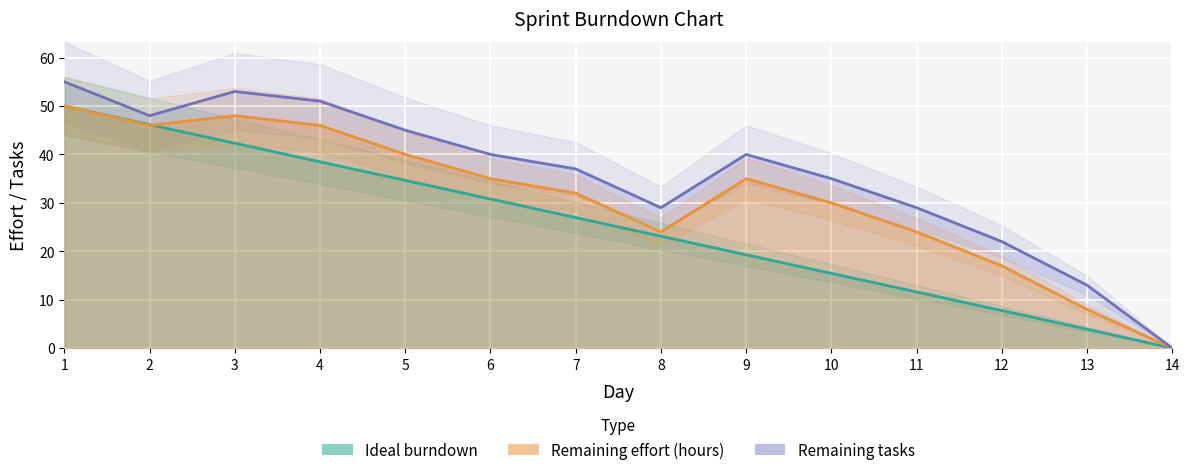

Is it true that Remaining effort (hours) equals 23.7 at 12?

False